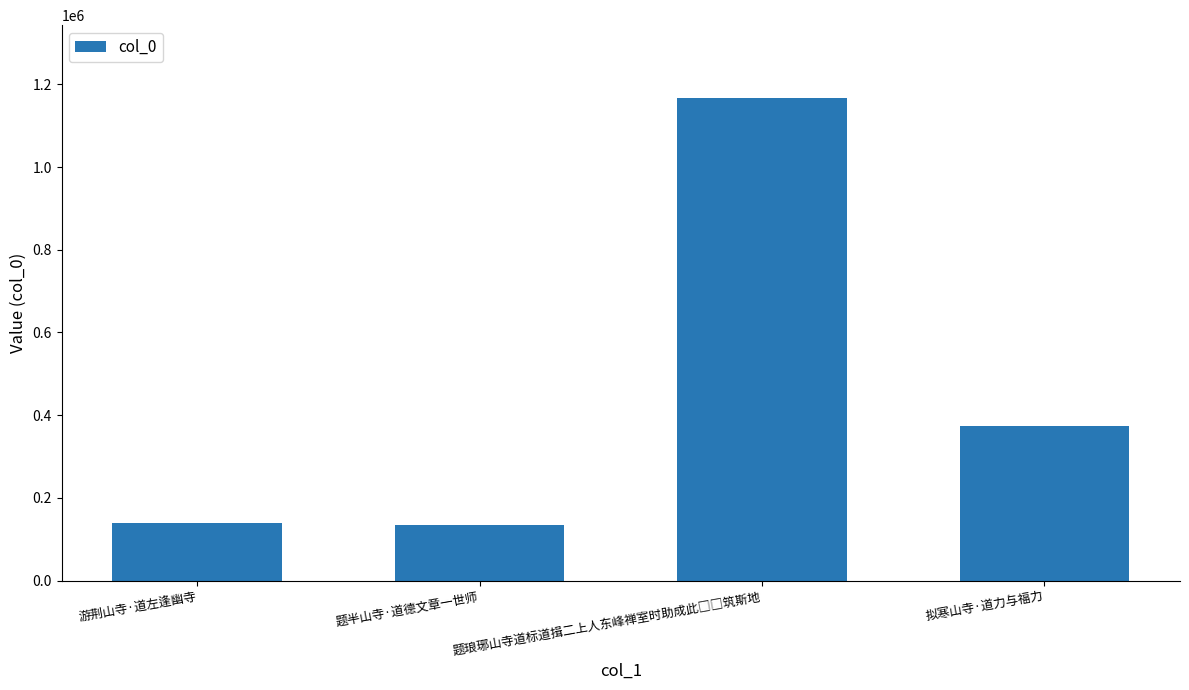

The chart shows a value of 135693 at 题半山寺·道德文章一世师. True or false?

True